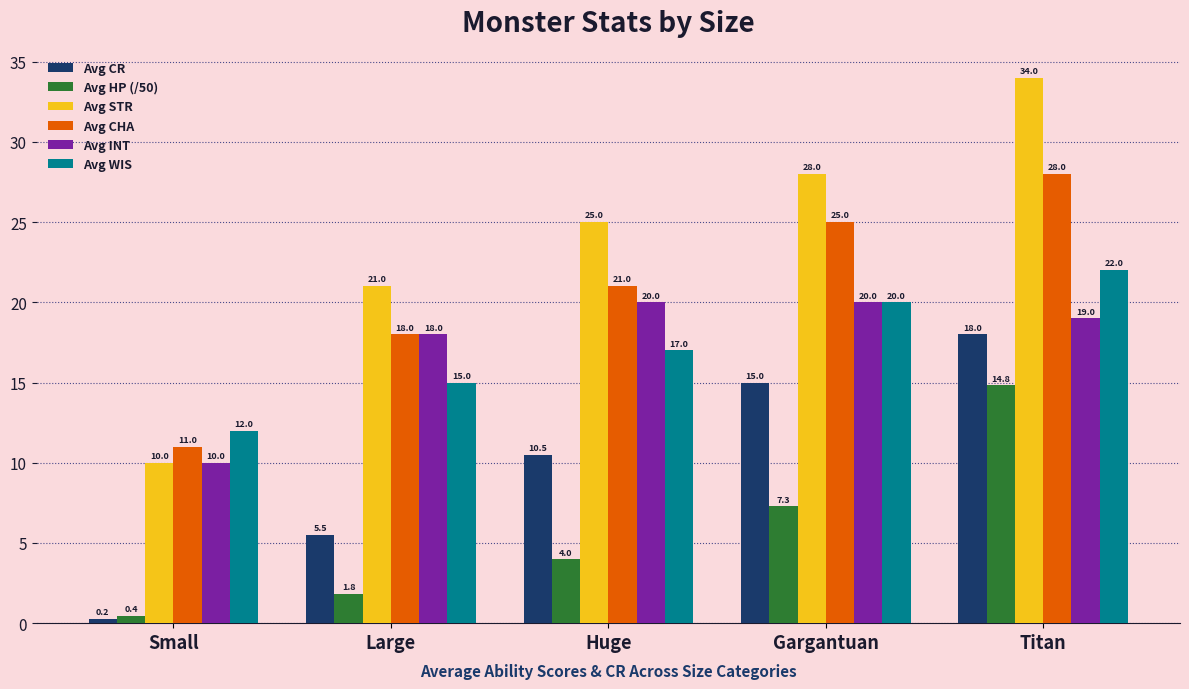

Which category has the highest value in the Avg WIS series?

Titan